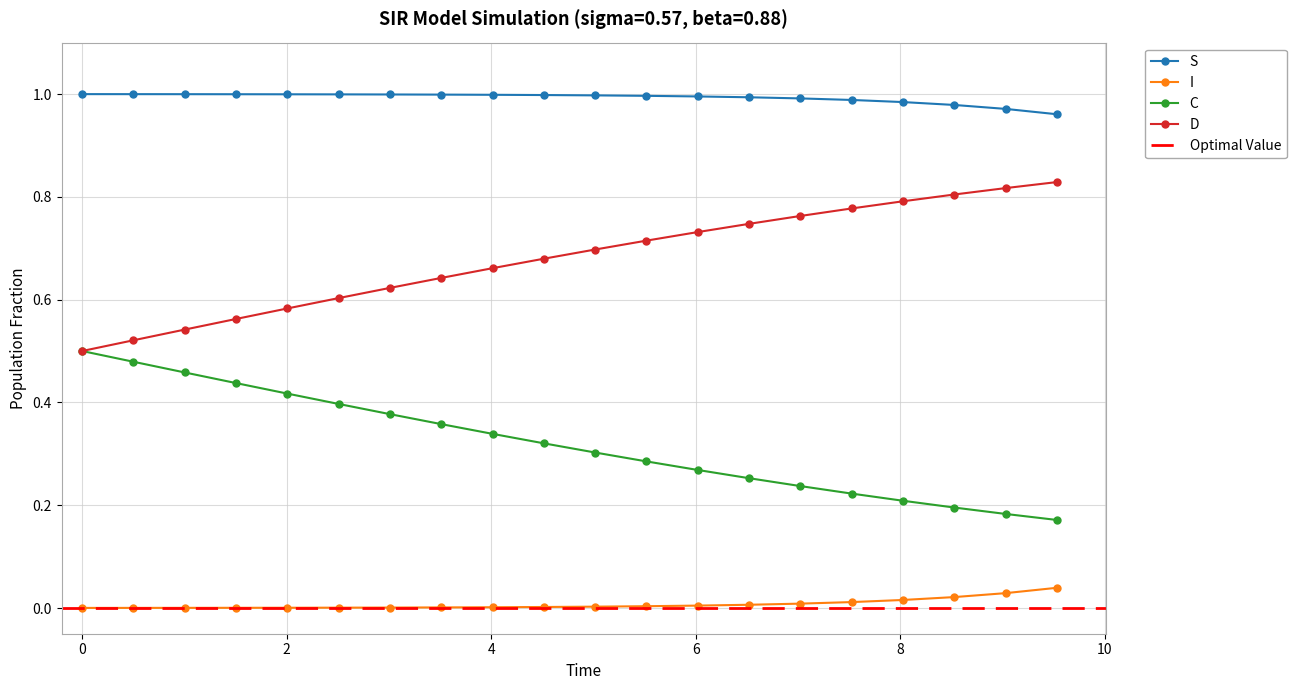

What is the maximum value shown in the chart?

1.0